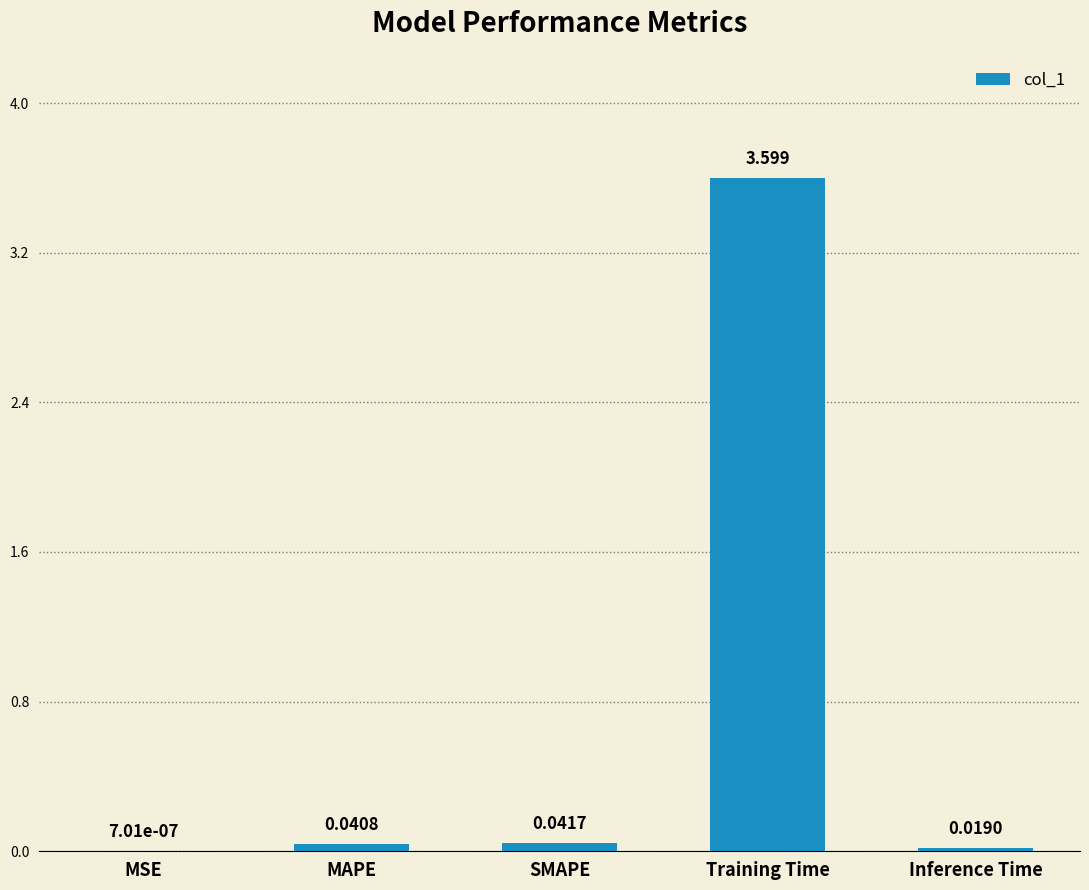

True or false: the data shows 4.8 at Training Time.

False